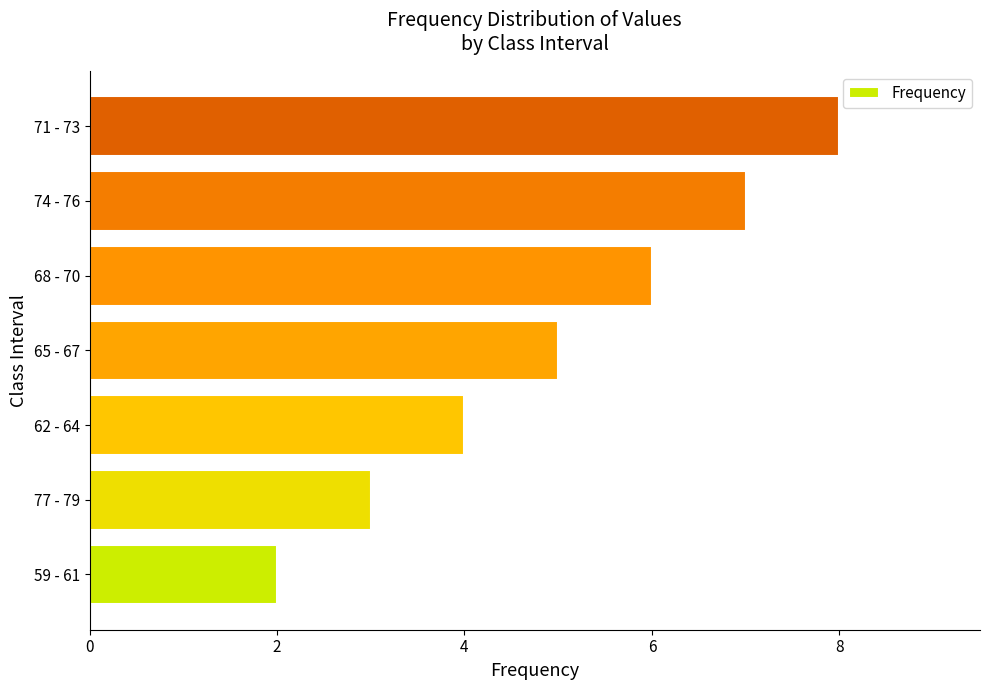

Reading bottom to top, list all the values displayed in this chart.

2	3	4	5	6	7	8